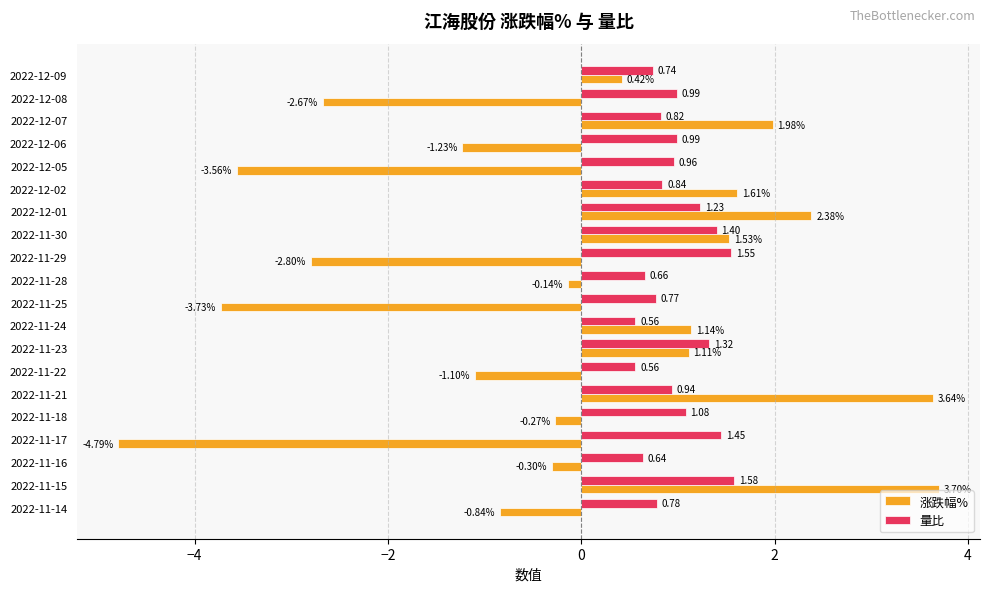

Rank the series at 2022-11-16 from lowest to highest value.

涨跌幅%, 量比